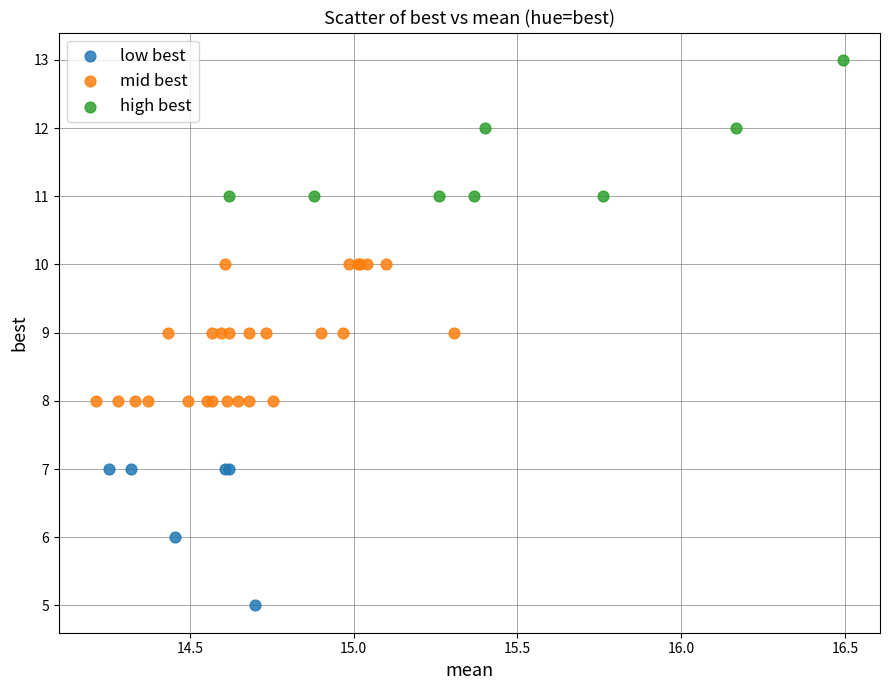

Which series reaches the minimum Y coordinate?

low best